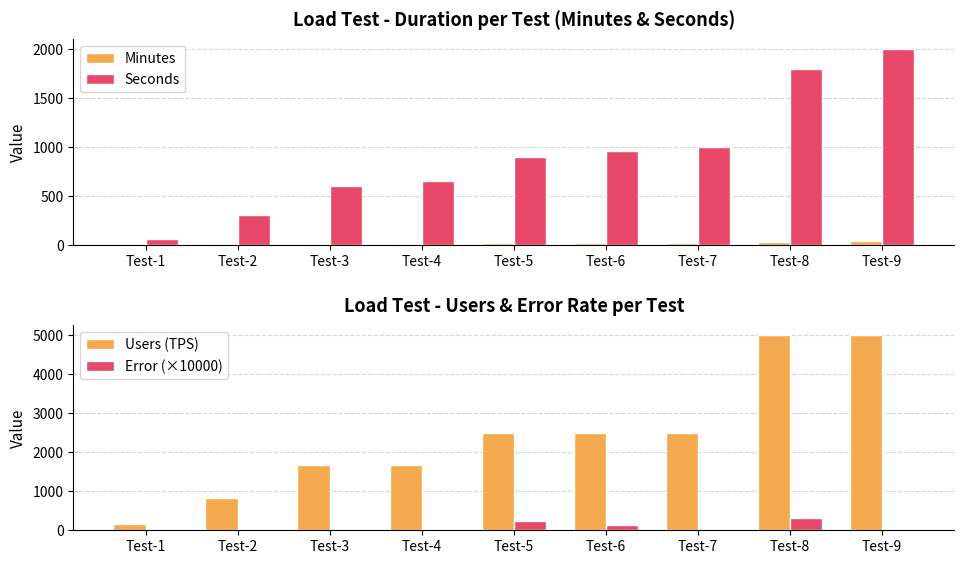

Is it true that Error (×10000) equals 250.8 at Test-6?

False